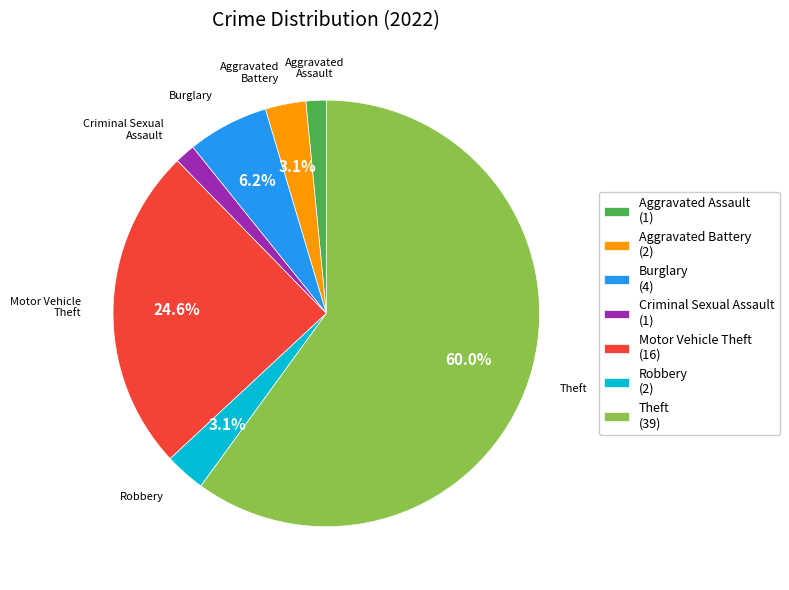

Which has a higher value, Aggravated Battery (2) or Burglary (4)?

Burglary (4)